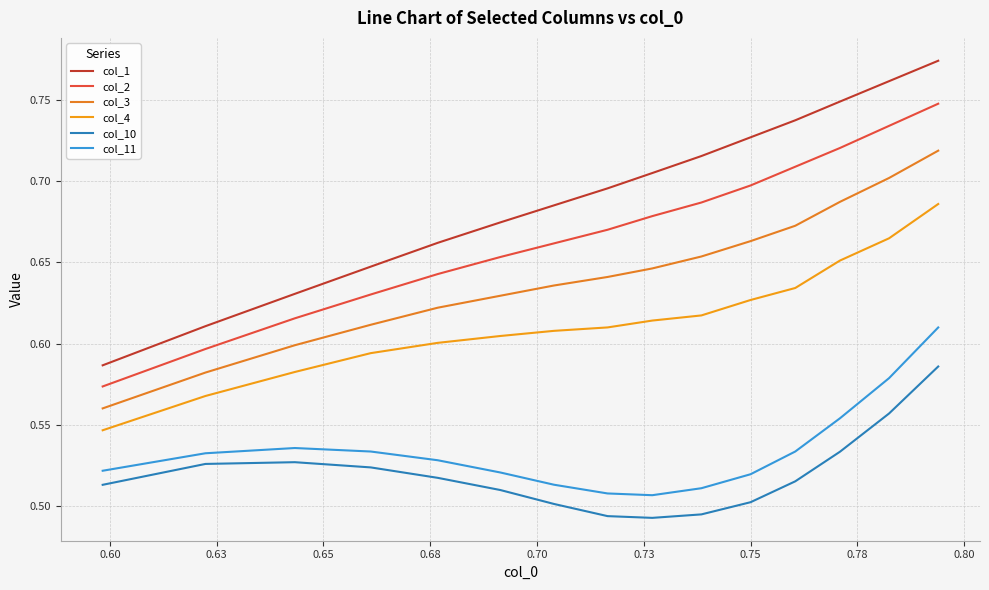

Is this an area chart (filled region under the line)?

No